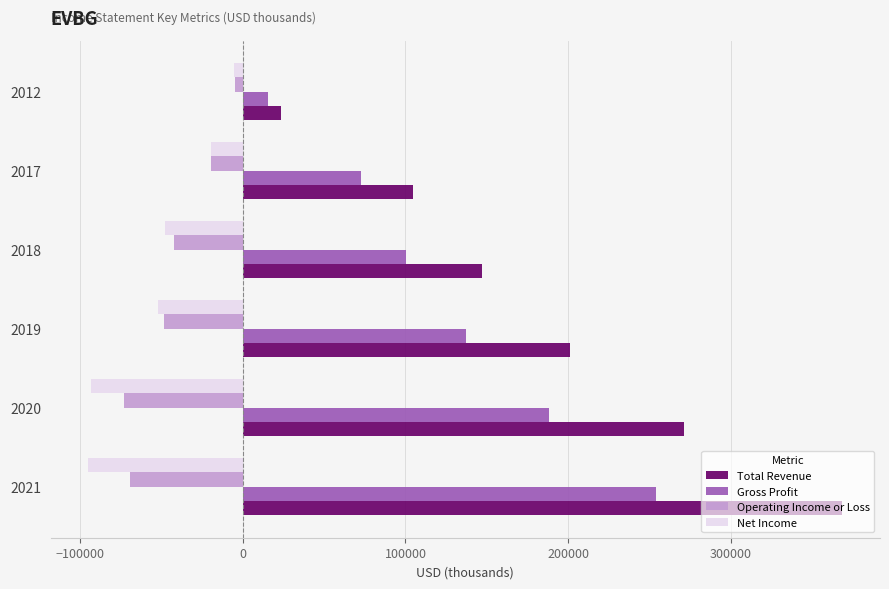

What is the spread (max minus min) of values at 2020?

364500